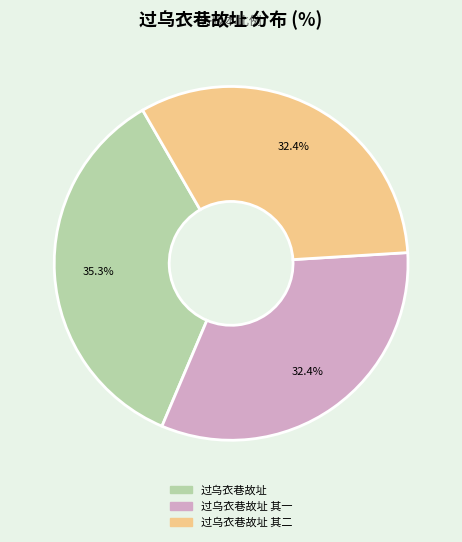

What is the largest slice in the pie chart?

过乌衣巷故址